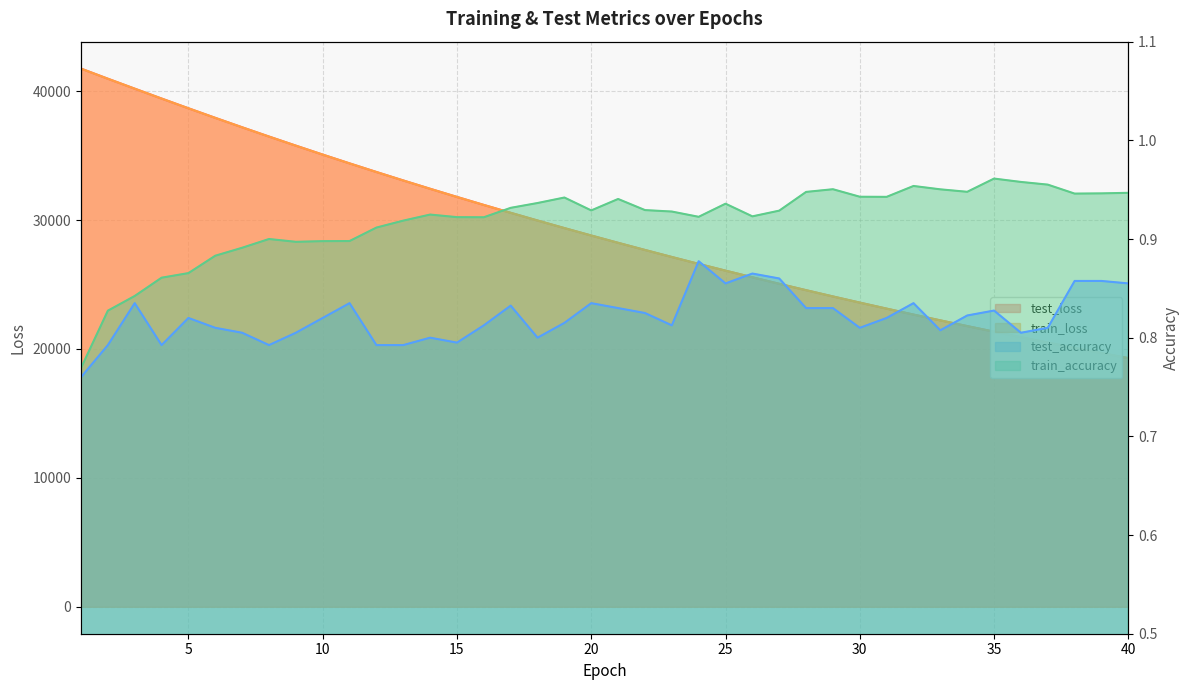

What is the smallest value displayed?

0.8